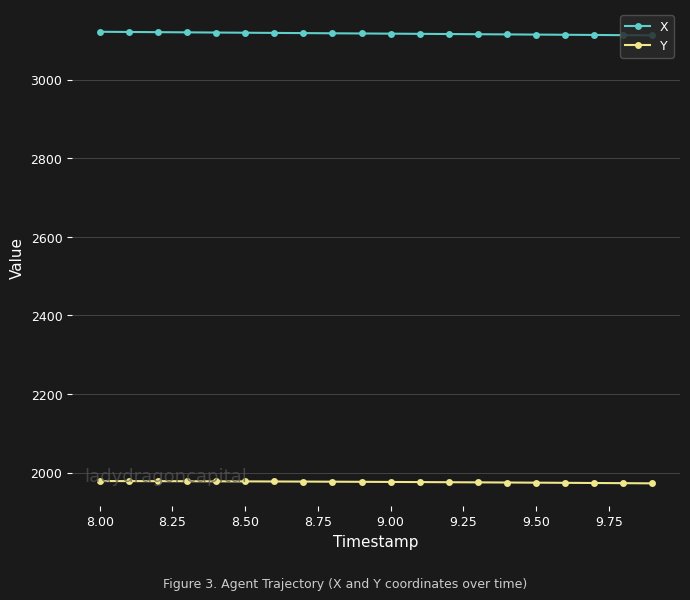

At how many categories does at least one series exceed 3079?

20